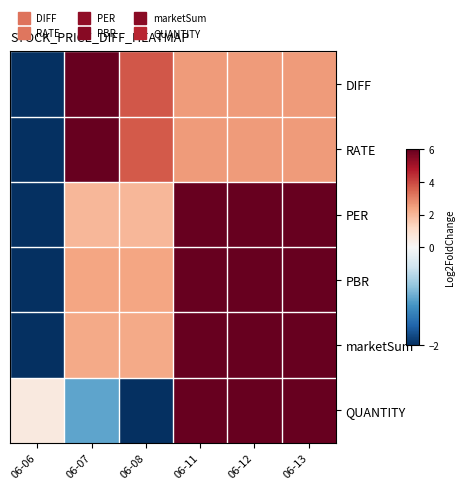

Rank the series by their maximum value, from highest to lowest.

DIFF, RATE, PER, PBR, marketSum, QUANTITY